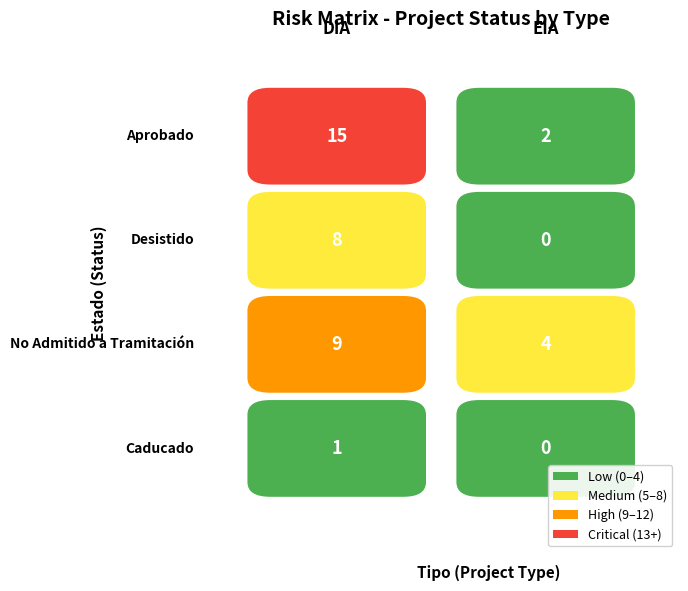

Rank the series by their maximum value, from highest to lowest.

Aprobado, No Admitido a Tramitación, Desistido, Caducado